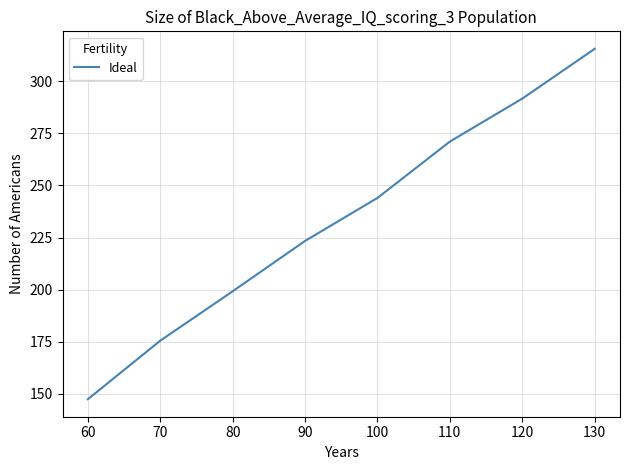

The chart shows a value of 365.0 at 90. True or false?

False